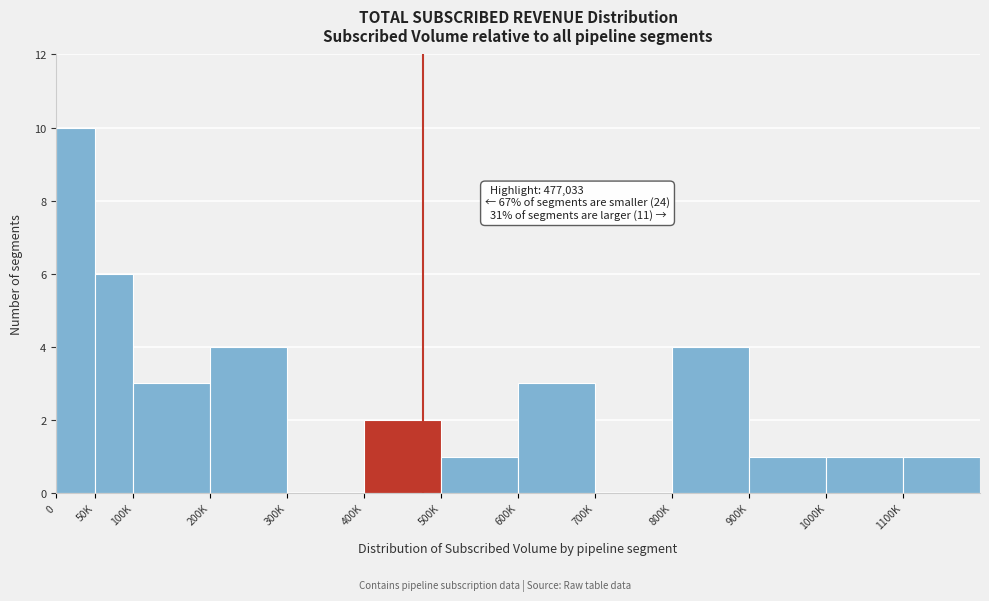

Reading left to right, transcribe all the data shown in this chart.

0=10	50K=6	100K=3	200K=4	300K=0	400K=2	500K=1	600K=3	700K=0	800K=4	900K=1	1000K=1	1100K=1